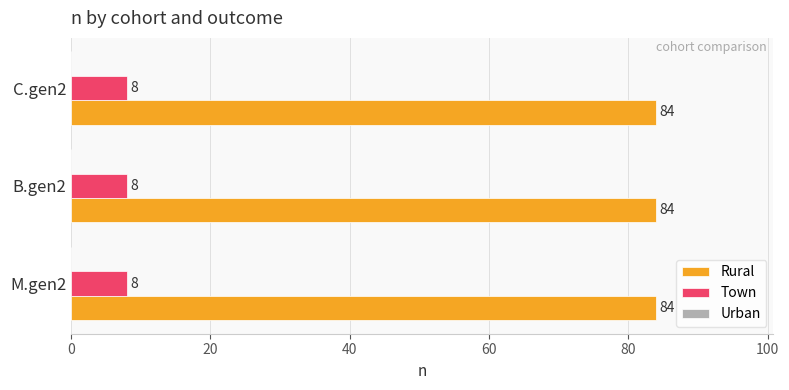

List the series in order of their peak value, highest first.

Rural, Town